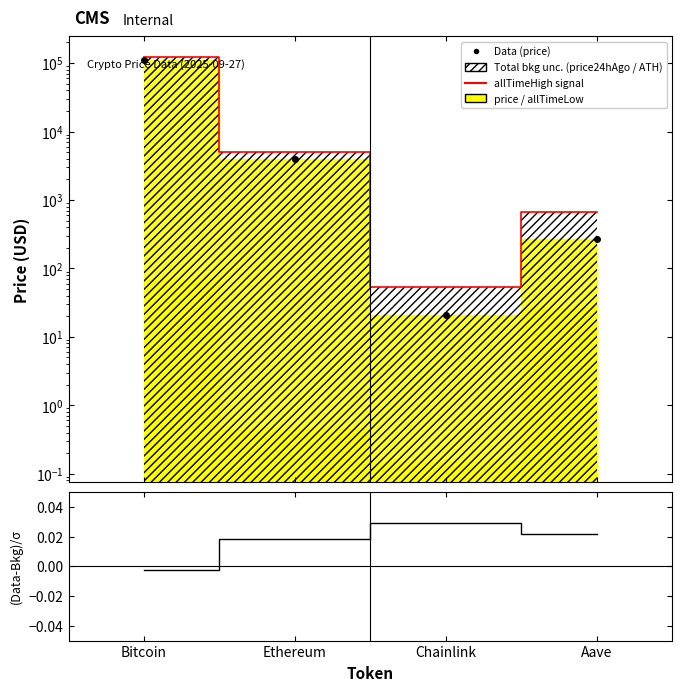

The value of (price-price24hAgo)/price24hAgo at Aave is 0.0. True or false?

False